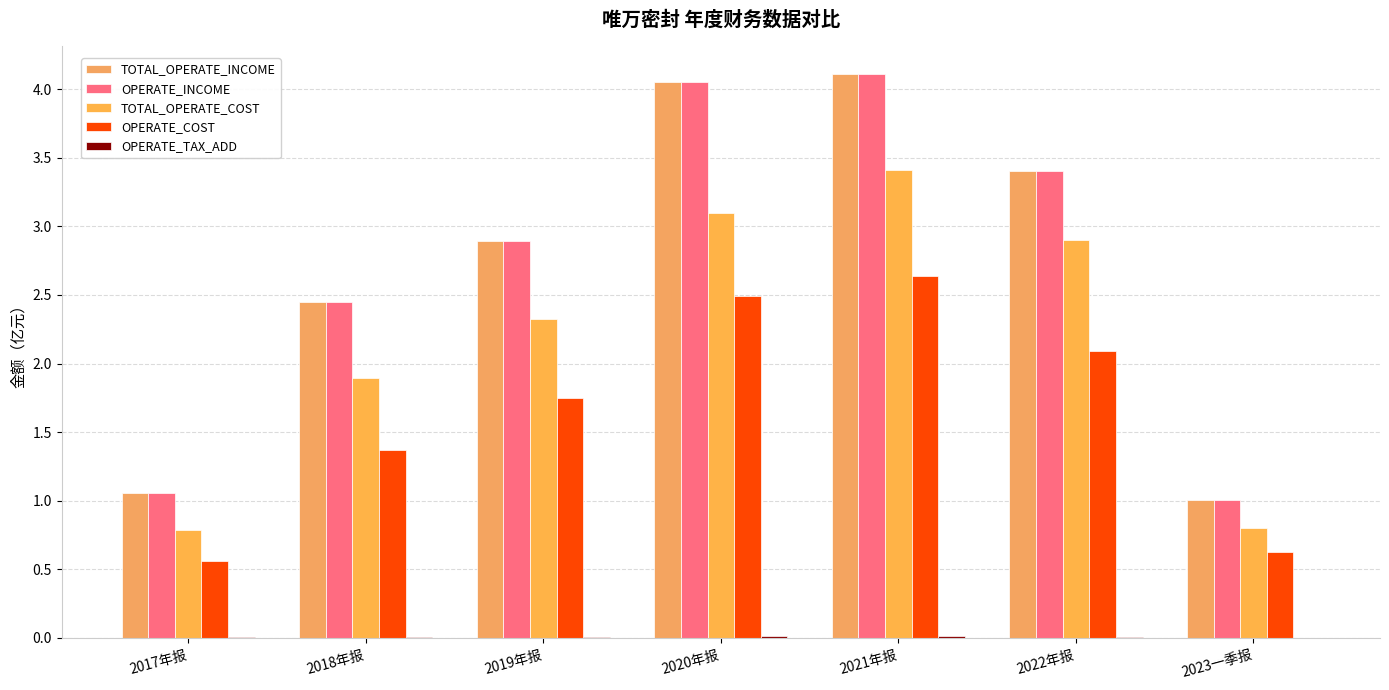

What is the value of the TOTAL_OPERATE_INCOME bar at the 1st from the left?

1.1